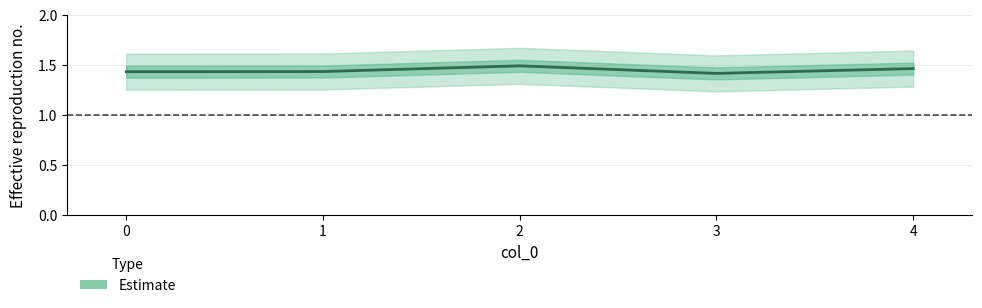

At which label is the value closest to 1?

3